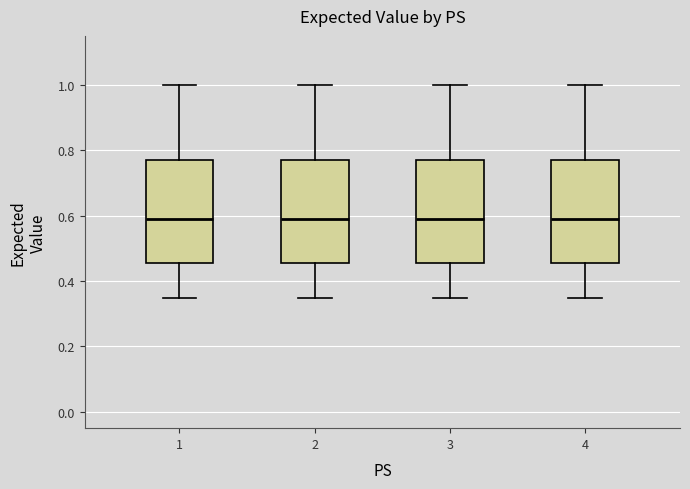

Where does the upper whisker of the box at x = 4 end on the y-axis? The values are not printed on the chart, so give them approximately, as read against the axis.

1.00